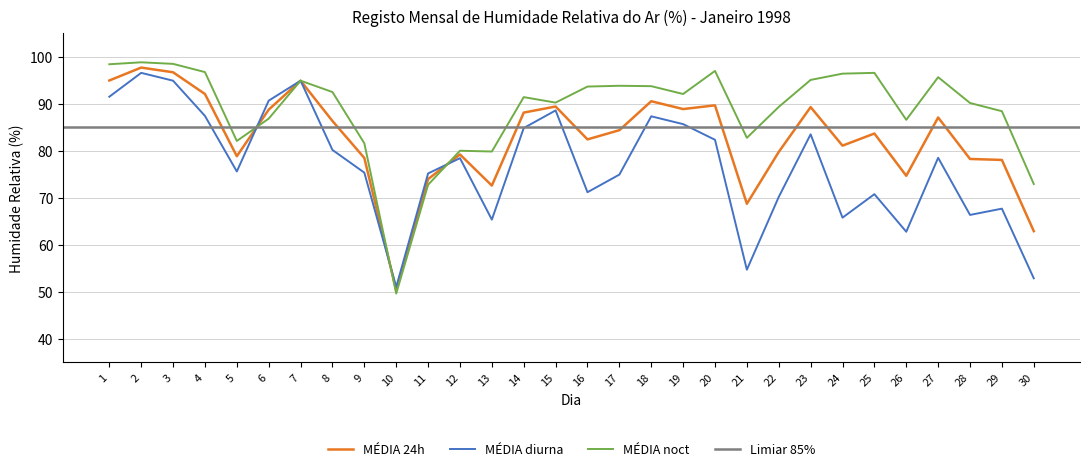

What is the spread (max minus min) of values at 25?

25.8